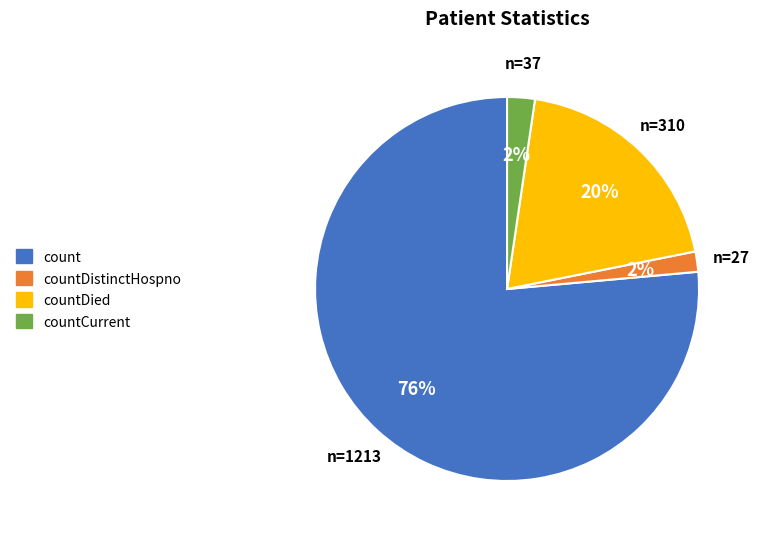

True or false: count accounts for 76% of the total.

True